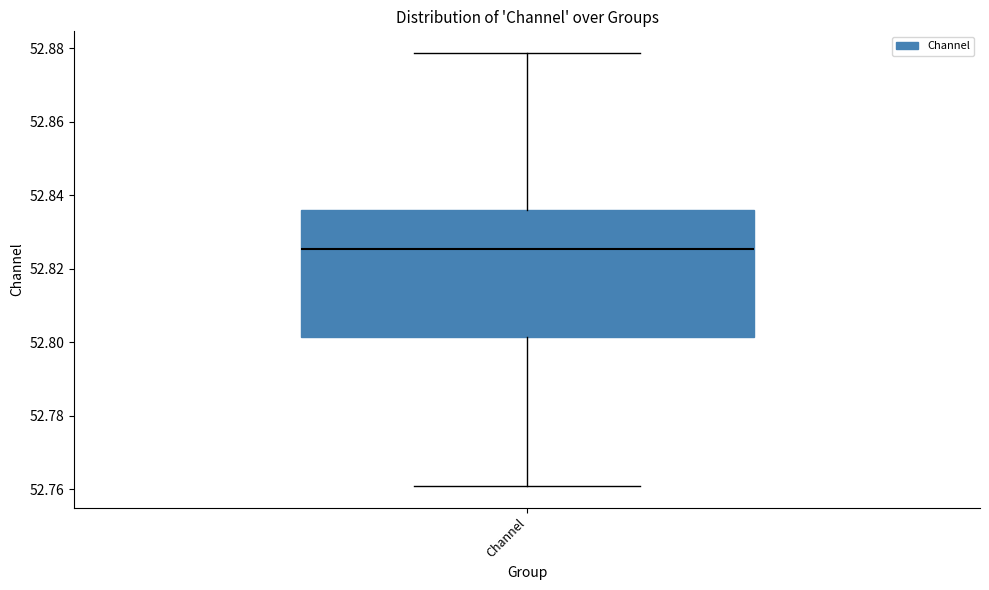

Where is the lower edge of the box for Channel on the y-axis? The values are not printed on the chart, so give them approximately, as read against the axis.

52.802